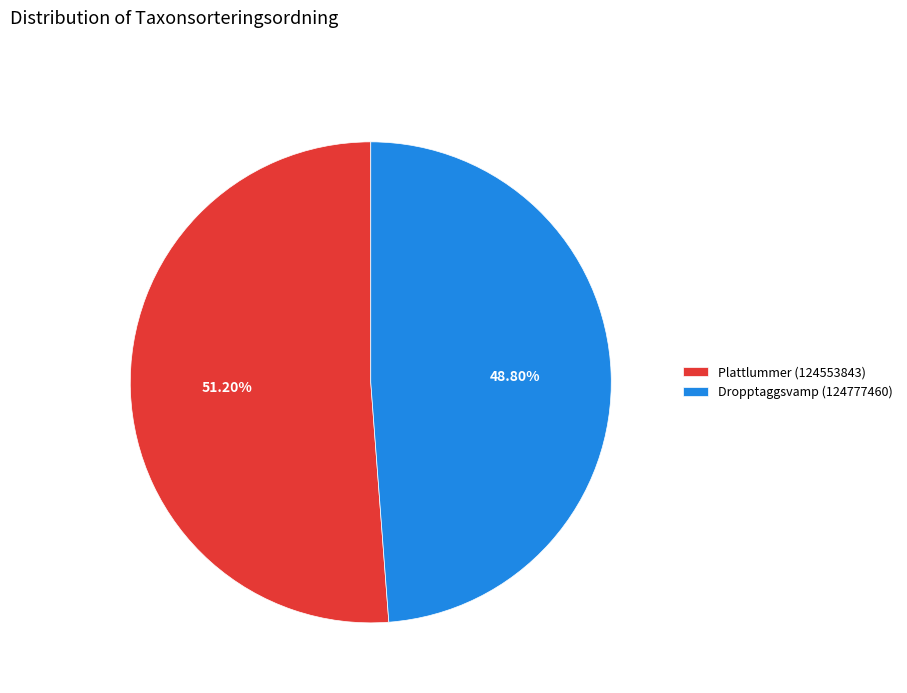

To the nearest percent, what is the combined percentage of Dropptaggsvamp (124777460) and Plattlummer (124553843)?

100%